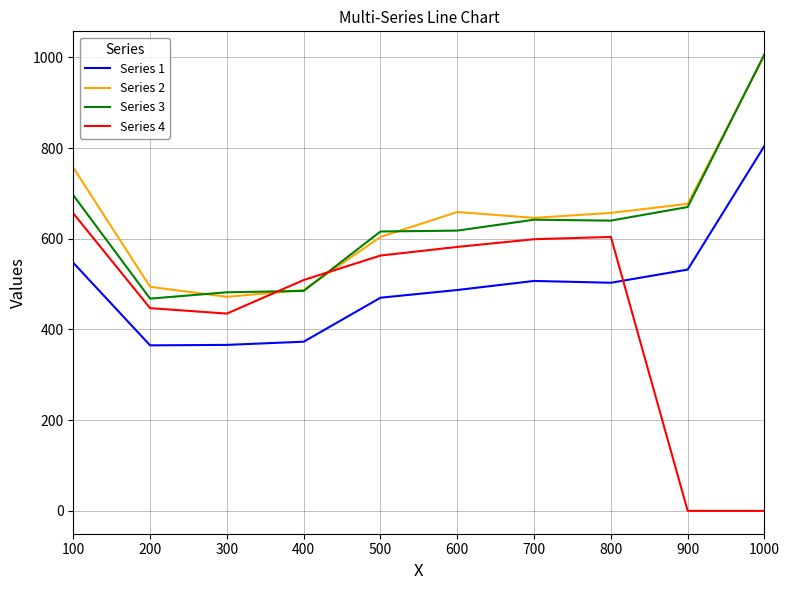

True or false: Series 1 and Series 2 intersect in this chart.

False